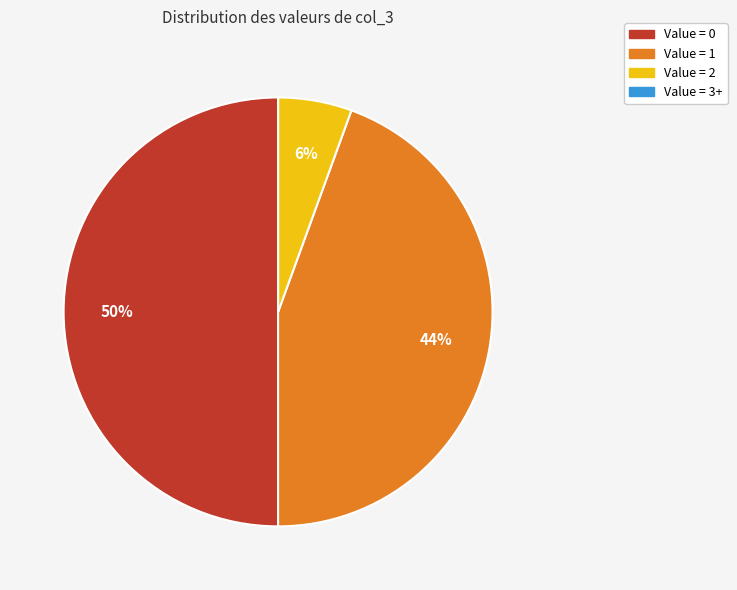

The Value = 1 slice represents 44% of the pie. True or false?

True